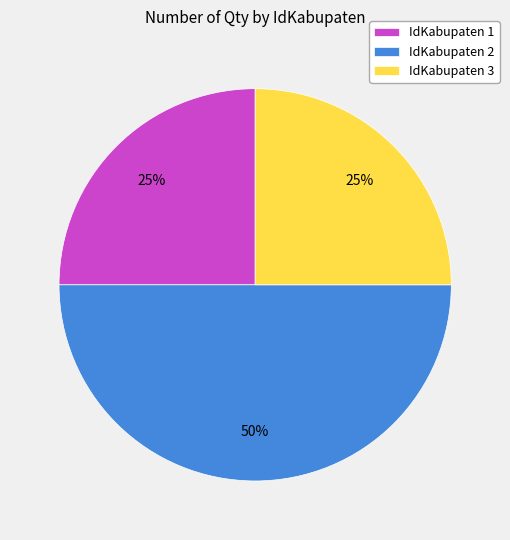

Combined, do IdKabupaten 2 and IdKabupaten 3 account for over 50%?

Yes